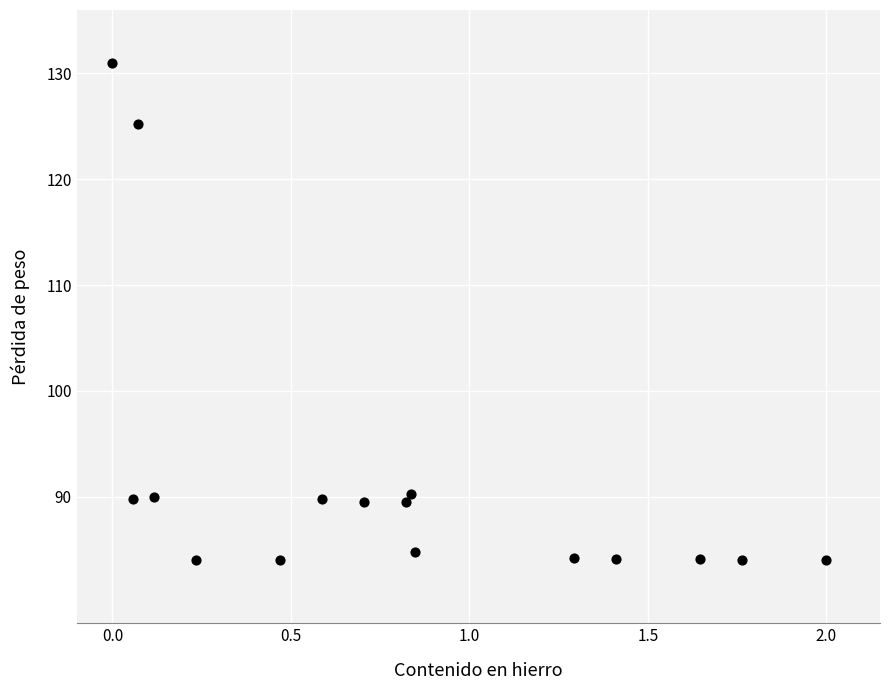

What is the range of X values (max minus min)?

2.0